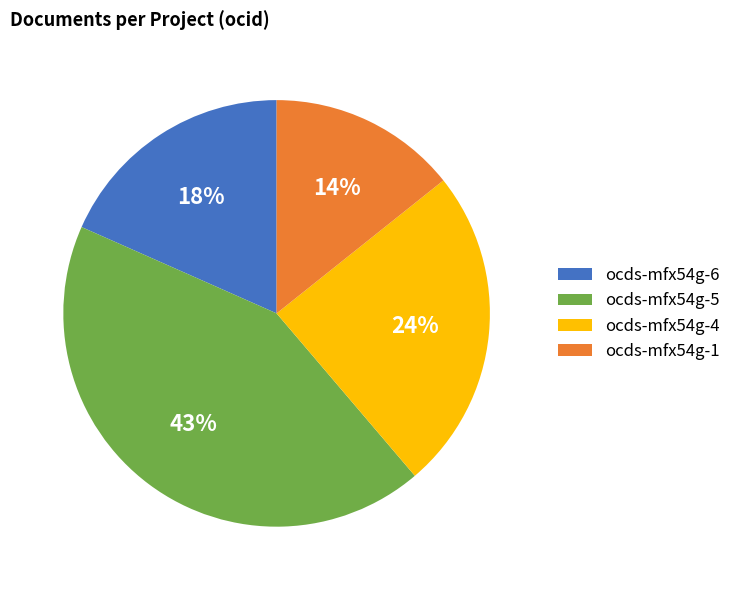

To the nearest percent, what is the difference between the ocds-mfx54g-1 and ocds-mfx54g-6 slice percentages?

4%